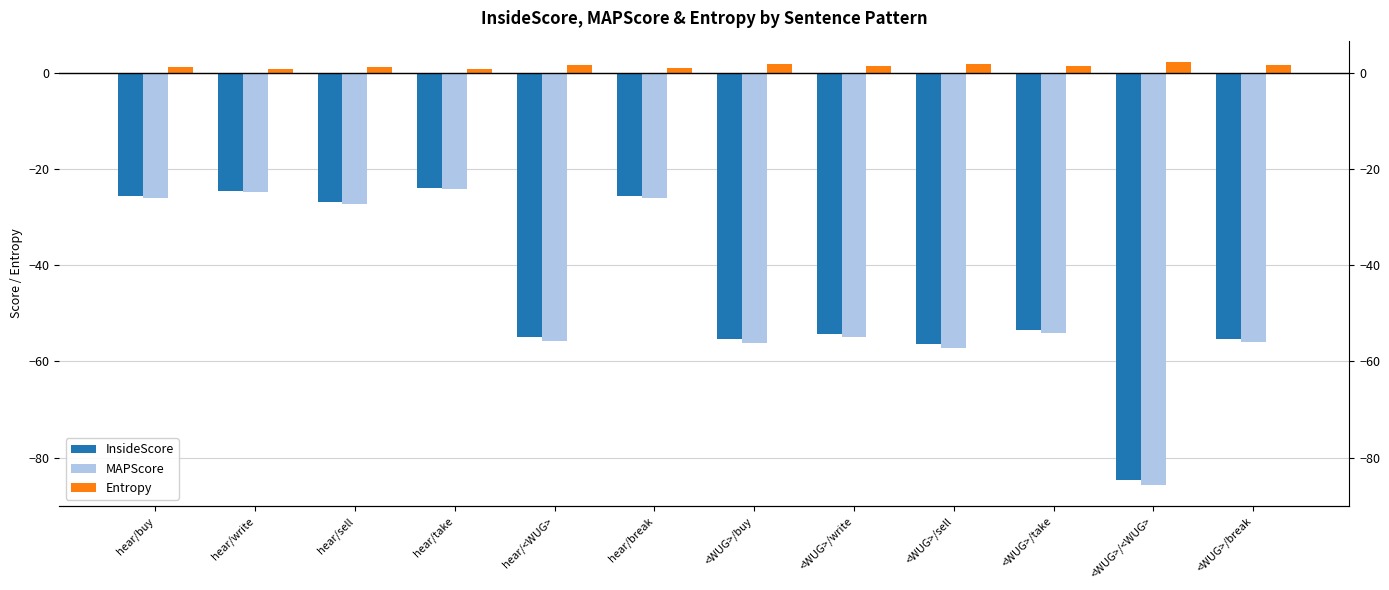

Rank the series by their maximum value, from highest to lowest.

Entropy, InsideScore, MAPScore